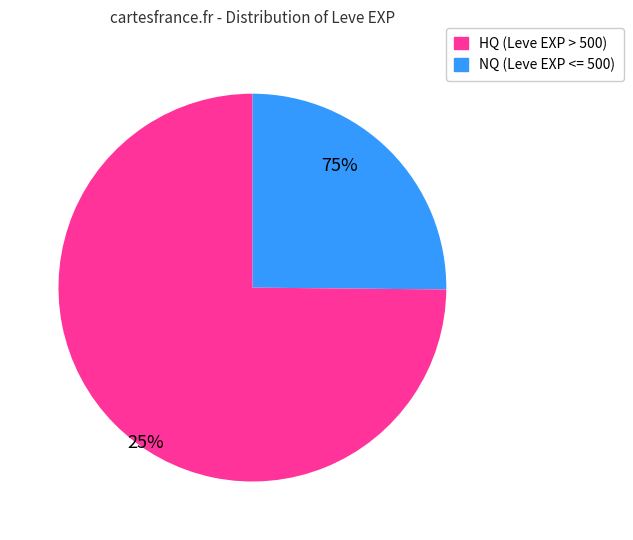

Does any single category account for the majority?

Yes